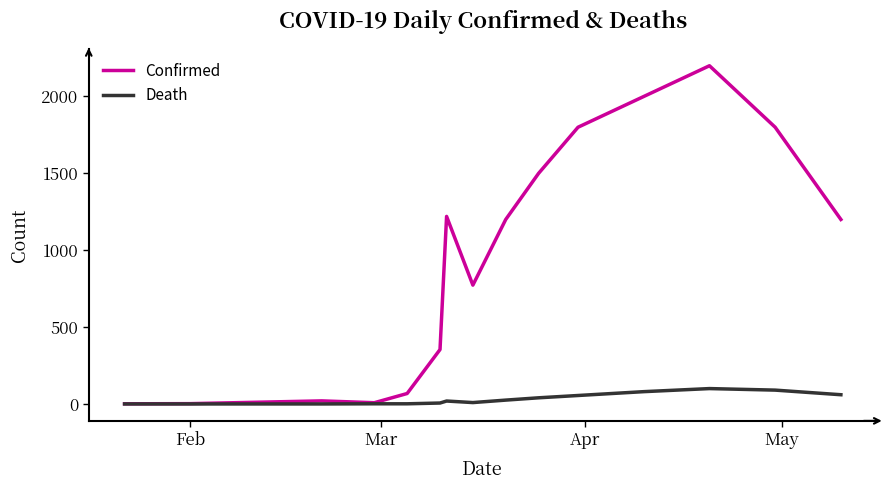

Which series has the widest spread of values?

Confirmed